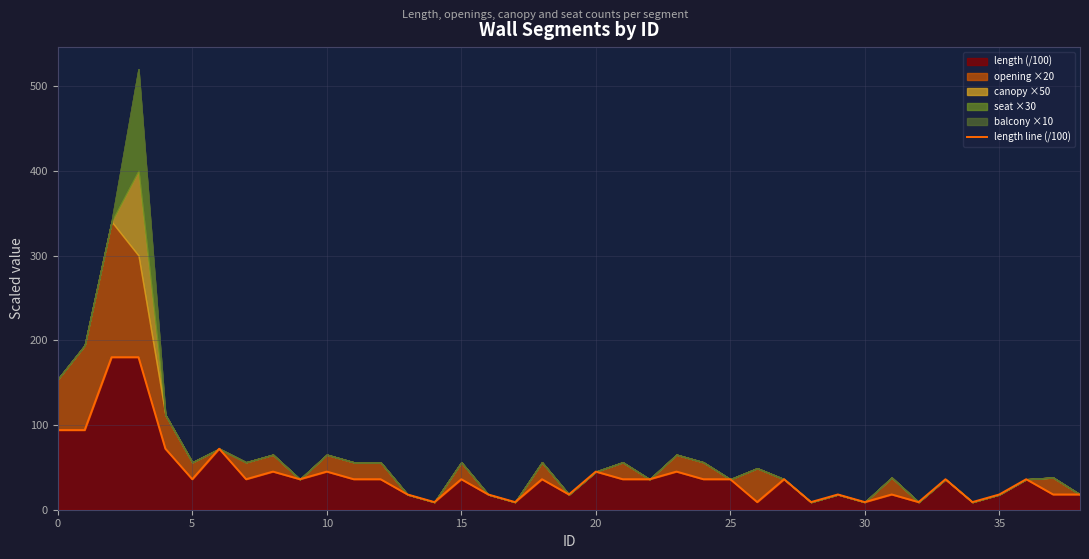

Is it true that length (/100) equals 36 at 15?

True